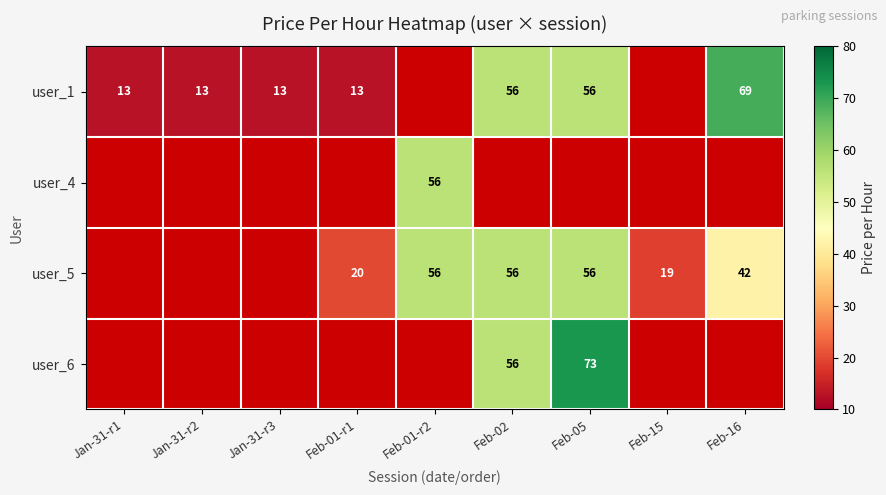

What is the difference between the highest and lowest values at Feb-01-r2?

56